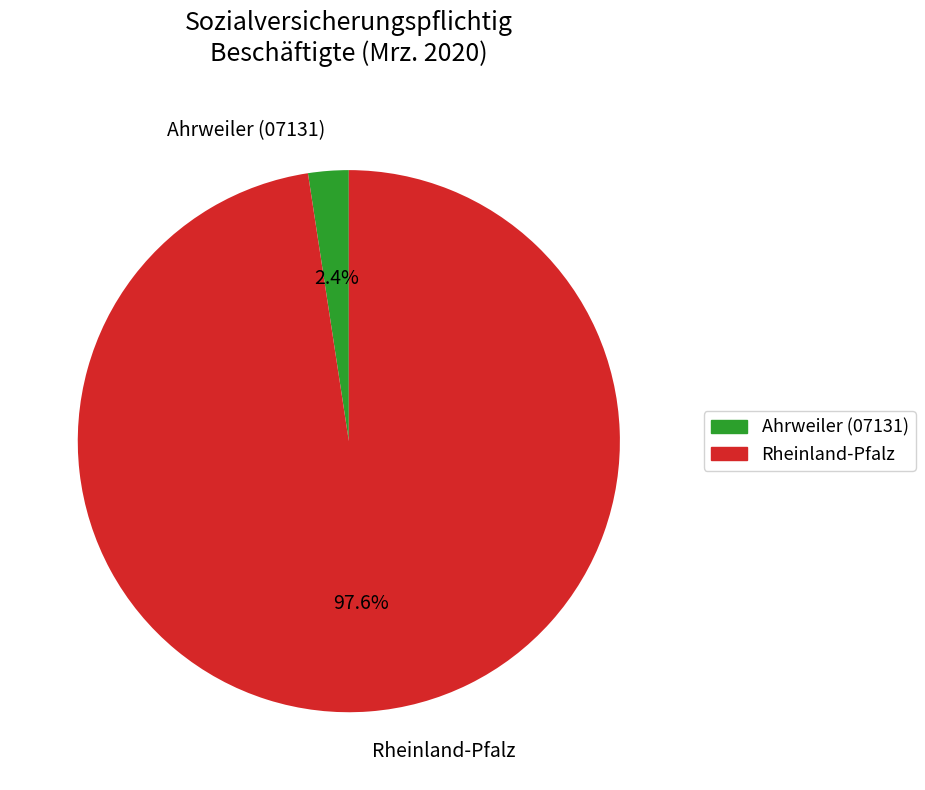

To the nearest percent, what is the difference between the largest and smallest slice percentages?

95%